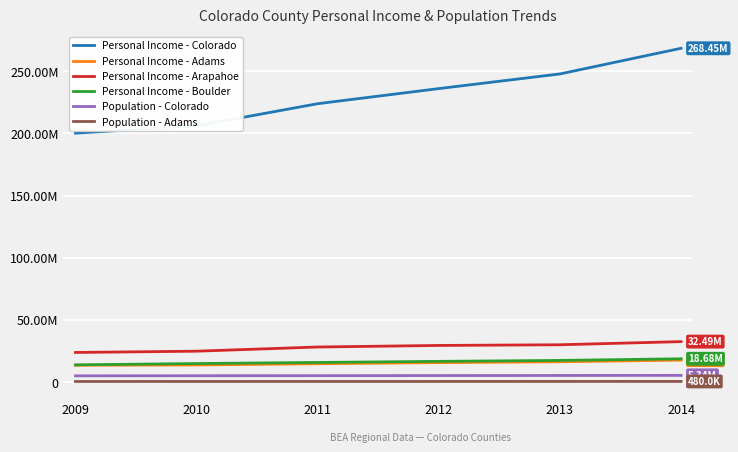

What is the value of the Personal Income - Adams point at the 4th from the left?

15606300